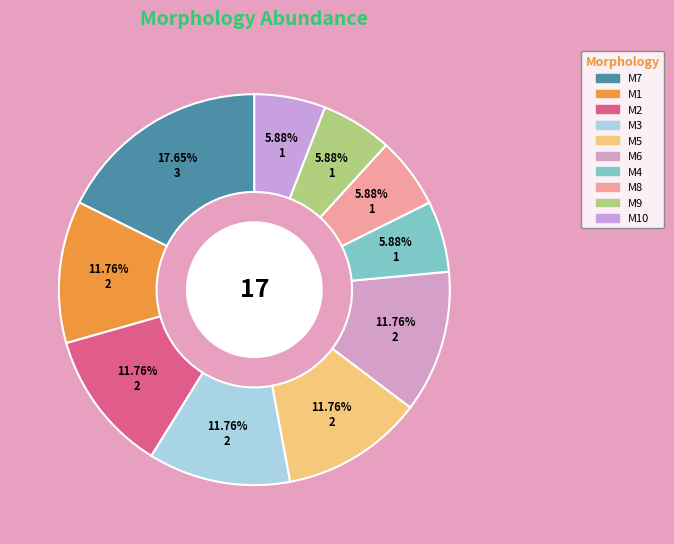

What percentage is NOT represented by M9?

94.1%